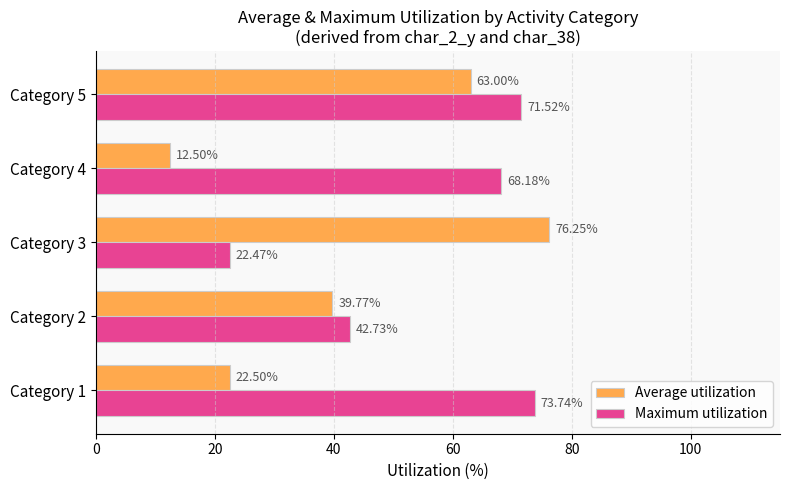

Rank the series by their average value, from lowest to highest.

Average utilization, Maximum utilization